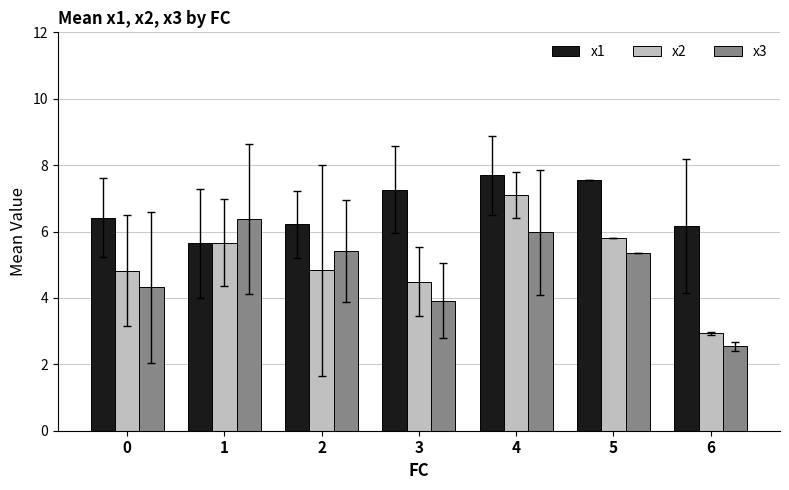

True or false: x3 has a value of 3.9 at 3.

True